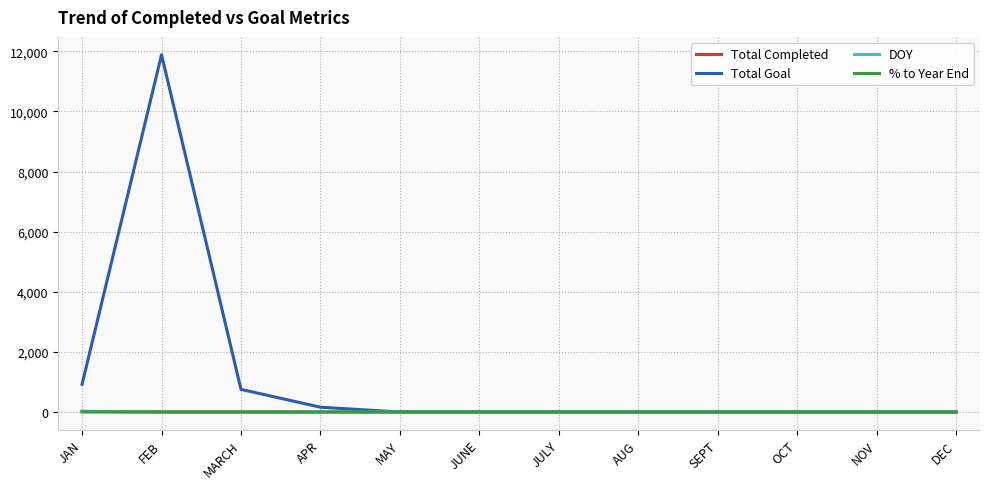

What is the greatest value displayed?

11888.0